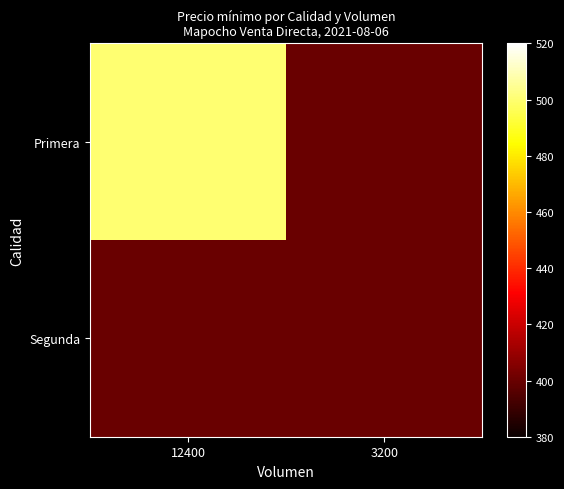

Which series has the largest range (max minus min)?

Primera